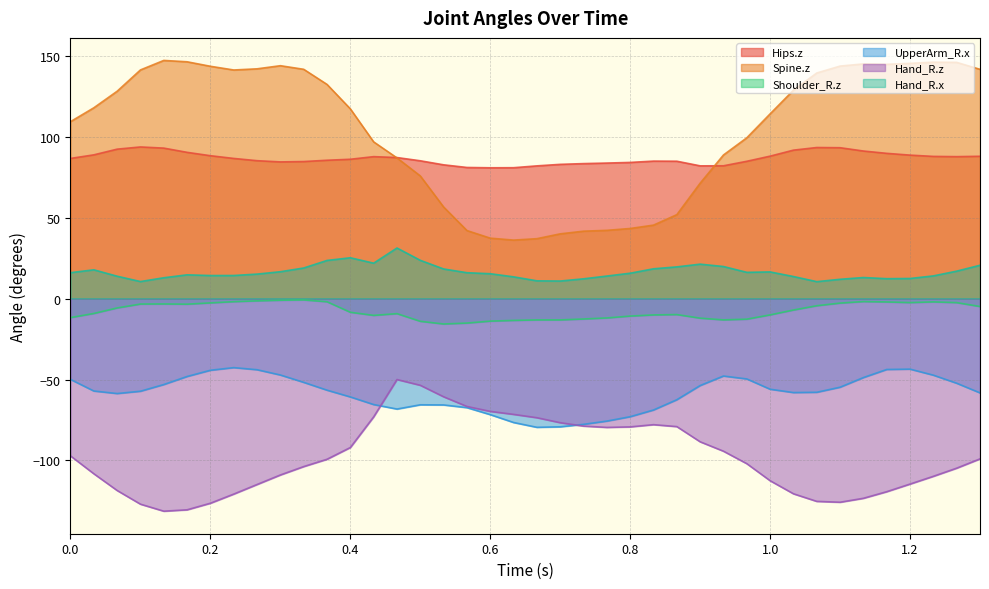

True or false: Shoulder_R.z has a value of -5.9 at 0.1.

False